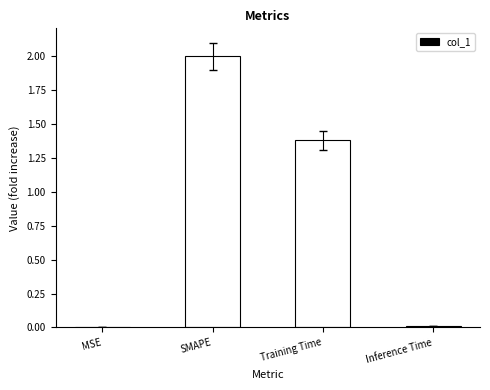

Is it true that the value at Inference Time is 0.0?

True